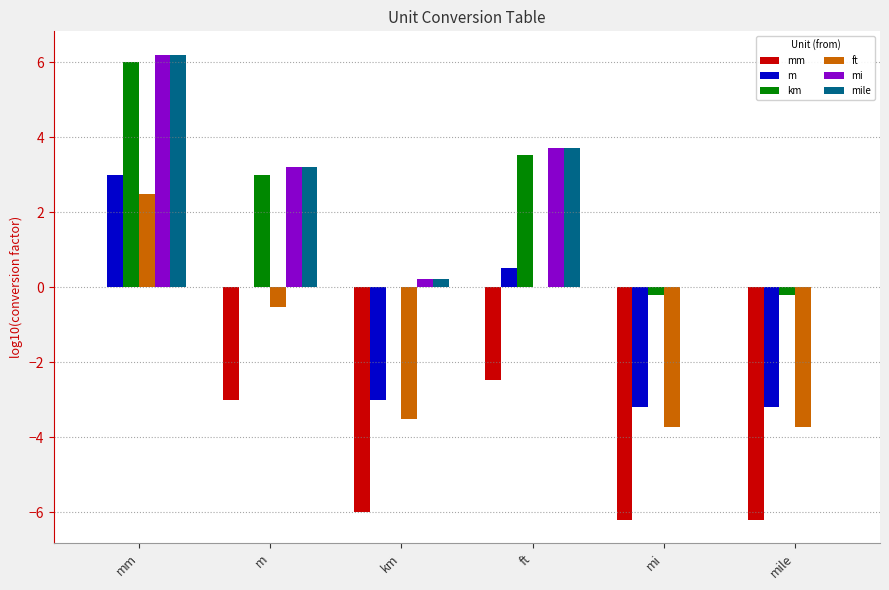

What are all the series names shown in the legend?

mm, m, km, ft, mi, mile